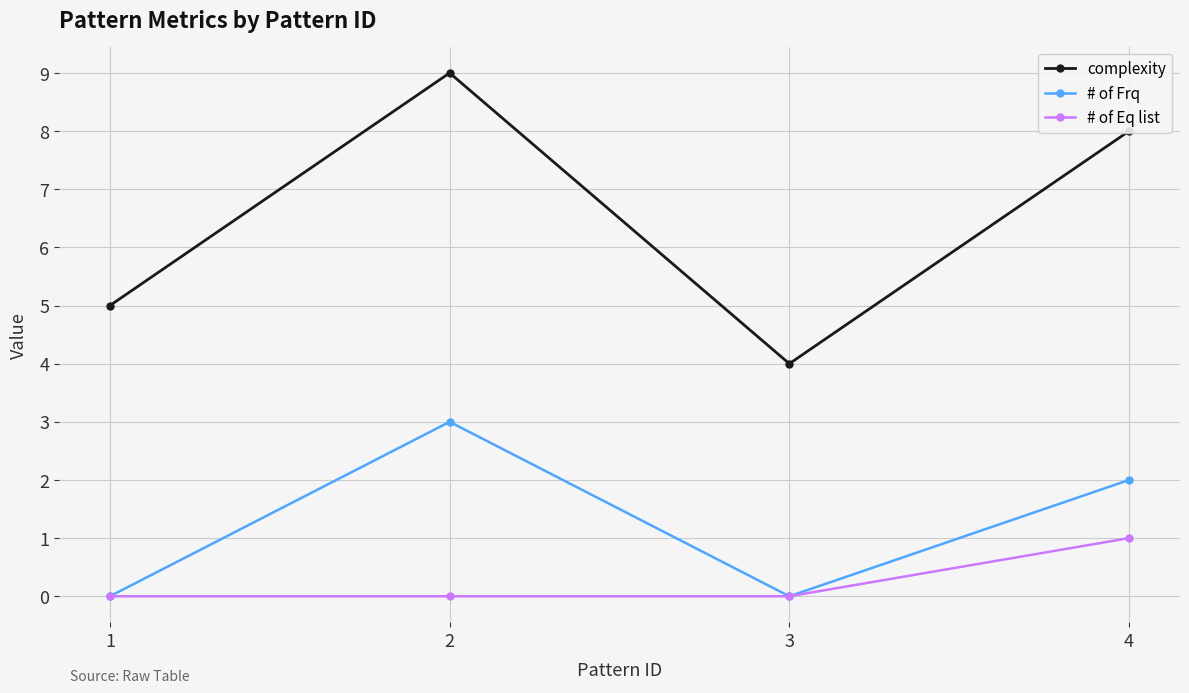

Reading left to right, list all the values displayed in this chart.

complexity: 5	9	4	8
# of Frq: 0	3	0	2
# of Eq list: 0	0	0	1